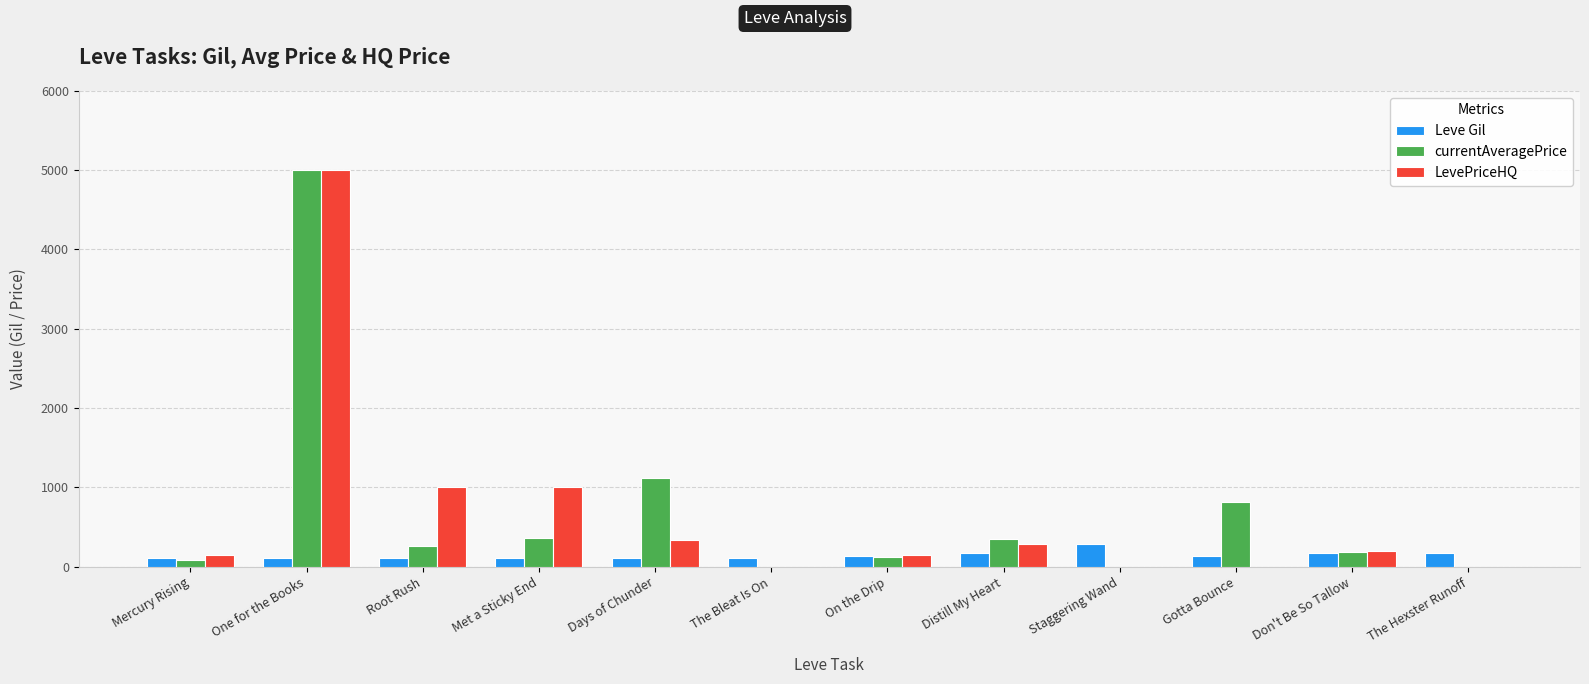

At which category is the sum across all series the highest?

One for the Books